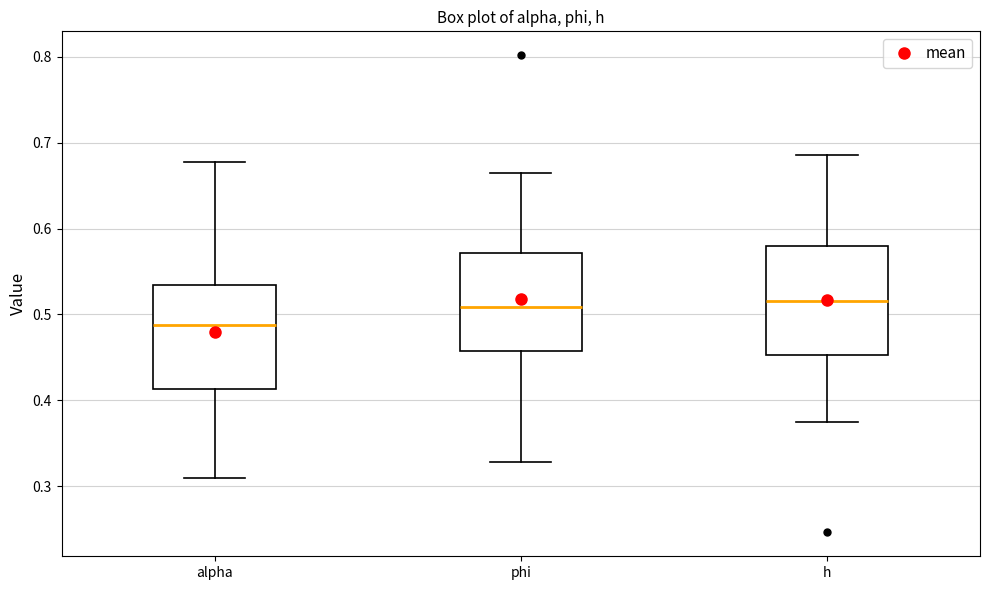

Reading left to right, read every box against the y-axis: the position of its median line, the range the box covers, and the ends of its whiskers. The values are not printed on the chart, so give them approximately, as read against the axis.

alpha: median 0.49, box 0.41 to 0.53, whiskers 0.31 to 0.68
phi: median 0.51, box 0.46 to 0.57, whiskers 0.33 to 0.67
h: median 0.52, box 0.45 to 0.58, whiskers 0.37 to 0.69